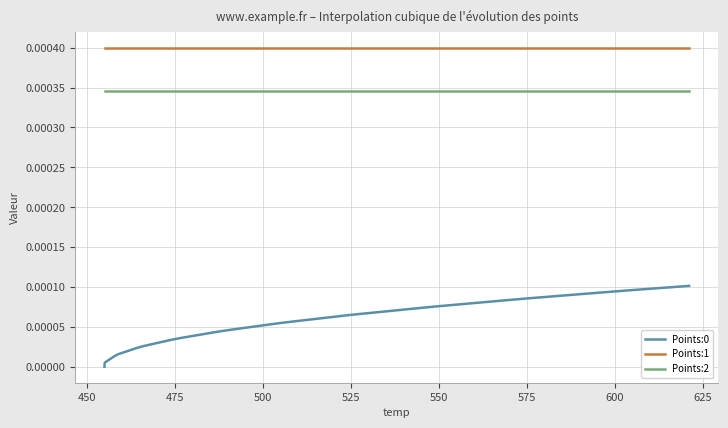

Which series has the largest total across all categories?

Points:1